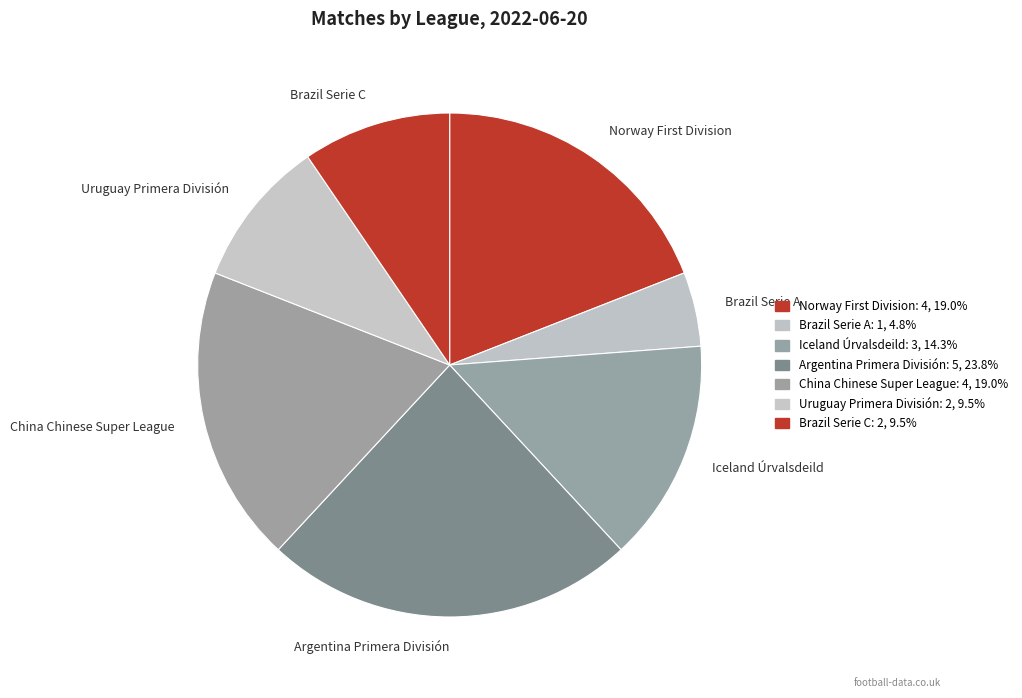

How many segments does this pie chart have?

7